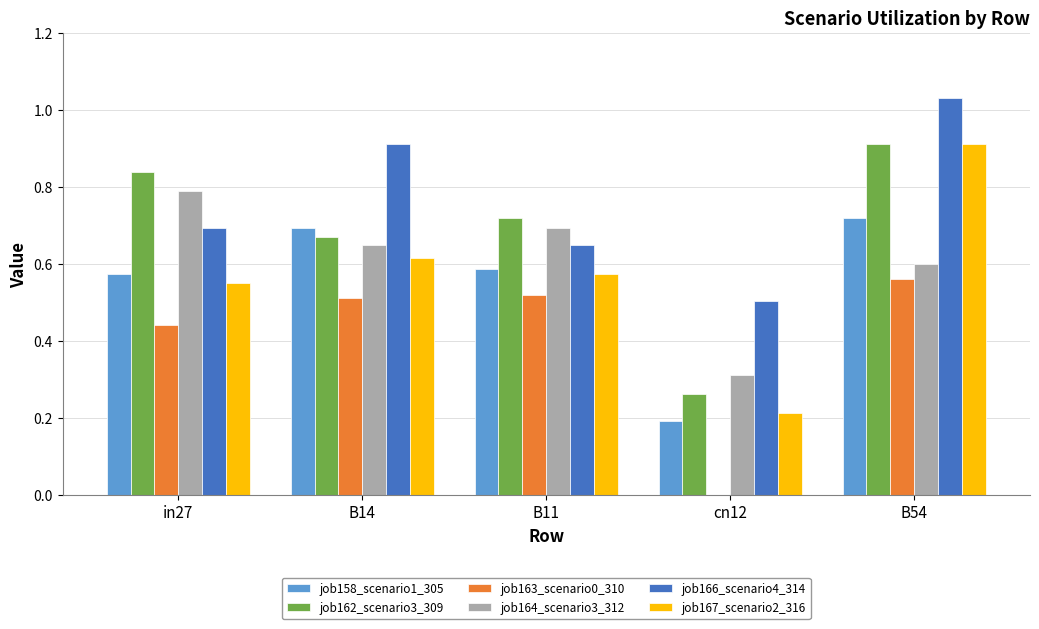

Is the value of job164_scenario3_312 at B11 greater than the value of job163_scenario0_310 at in27?

Yes